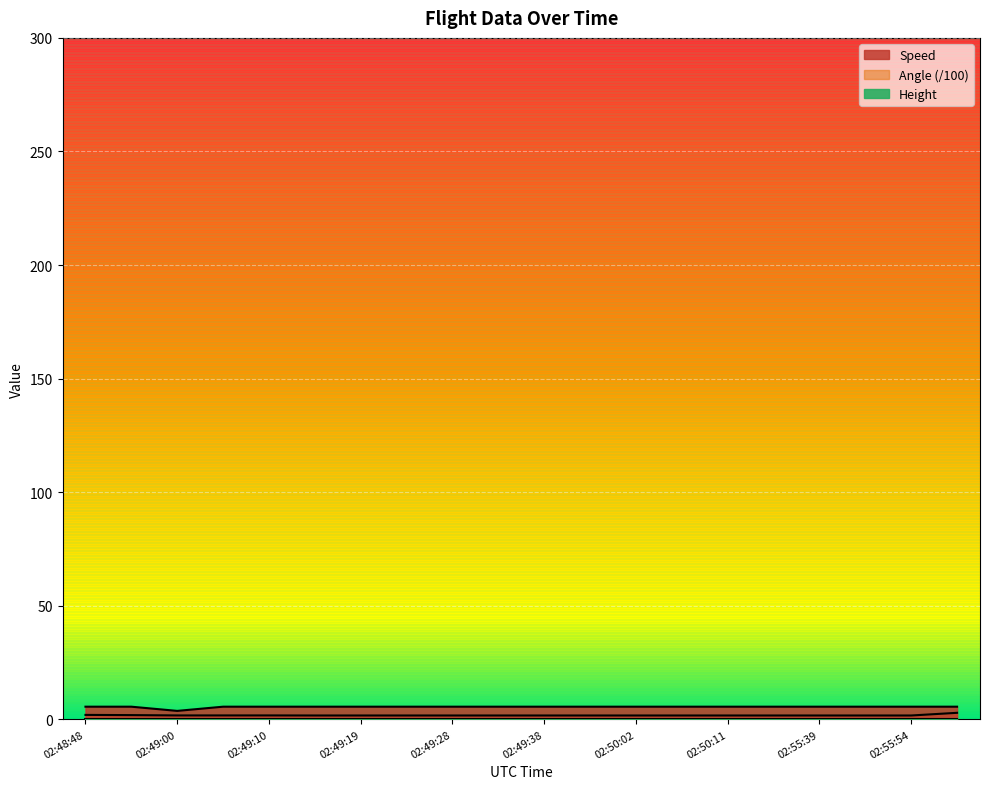

Is it true that Speed equals 5.6 at 02:49:33?

True